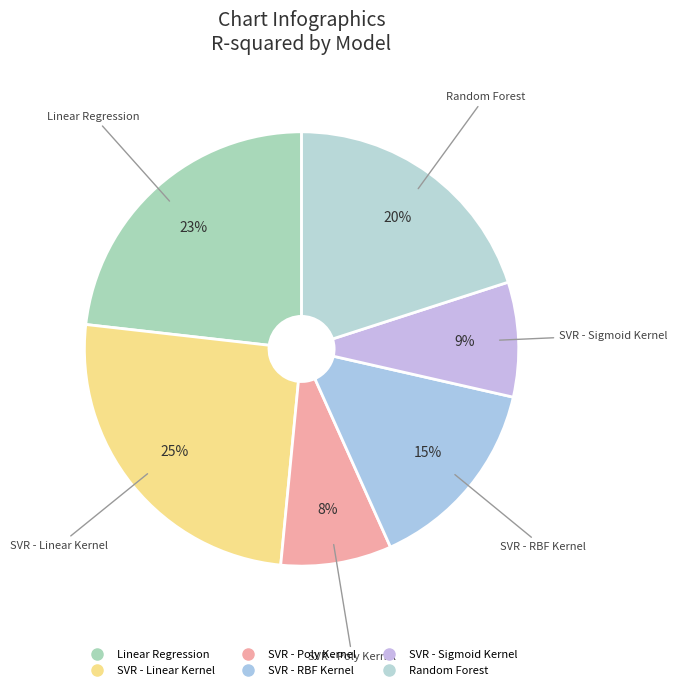

To the nearest percent, what percentage of the pie is Random Forest?

20%